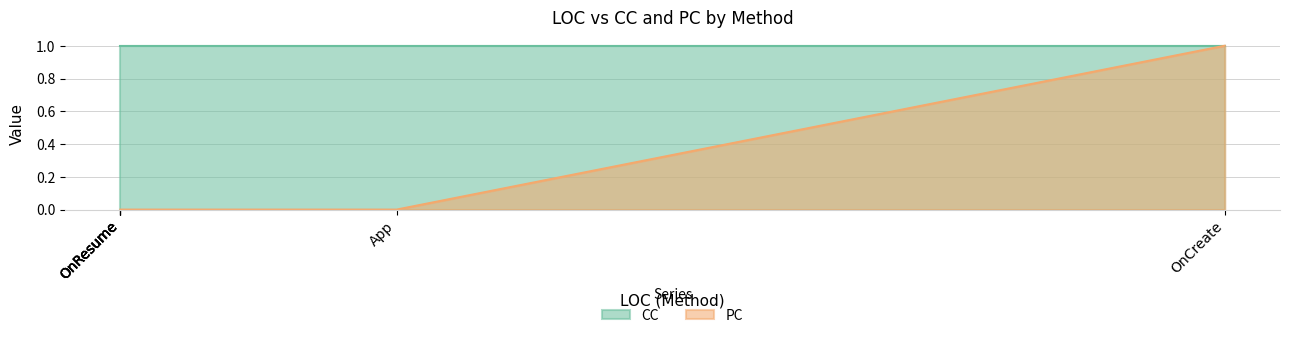

At which label is CC closest to 1?

OnCreate